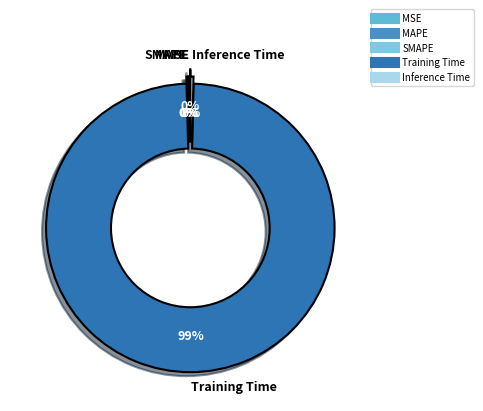

Is there any slice that represents more than half of the pie?

Yes